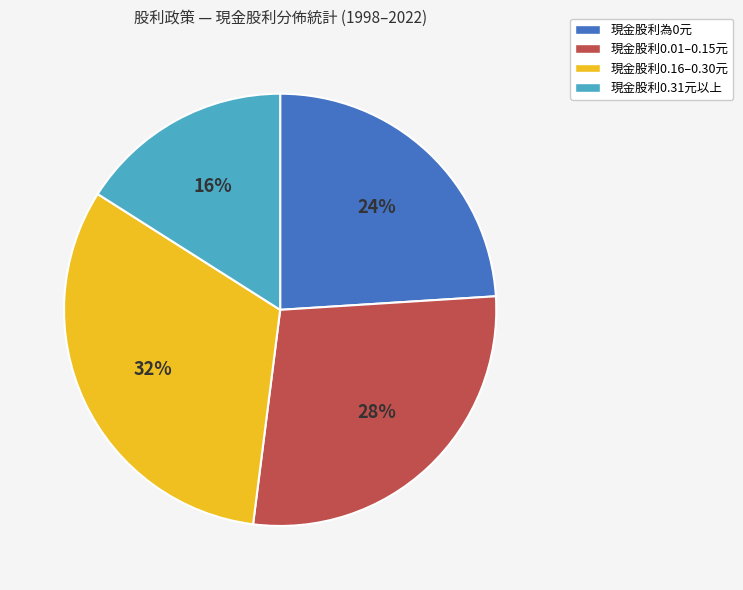

True or false: 現金股利0.16–0.30元 accounts for 32% of the total.

True